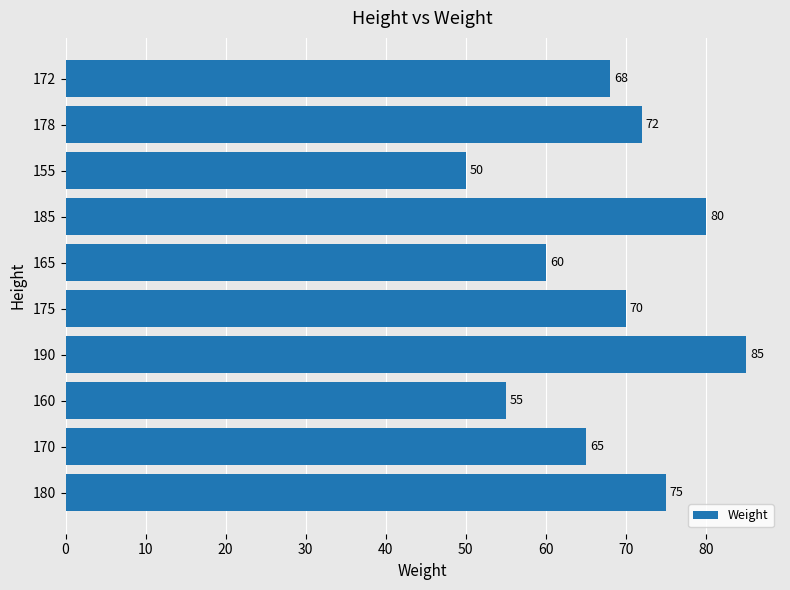

What is the change in value from 180 to 172?

-7